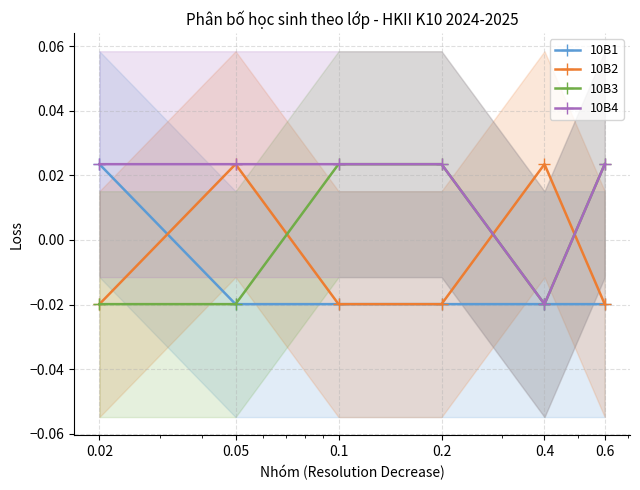

What is the label of the 4th point from the left?

0.2